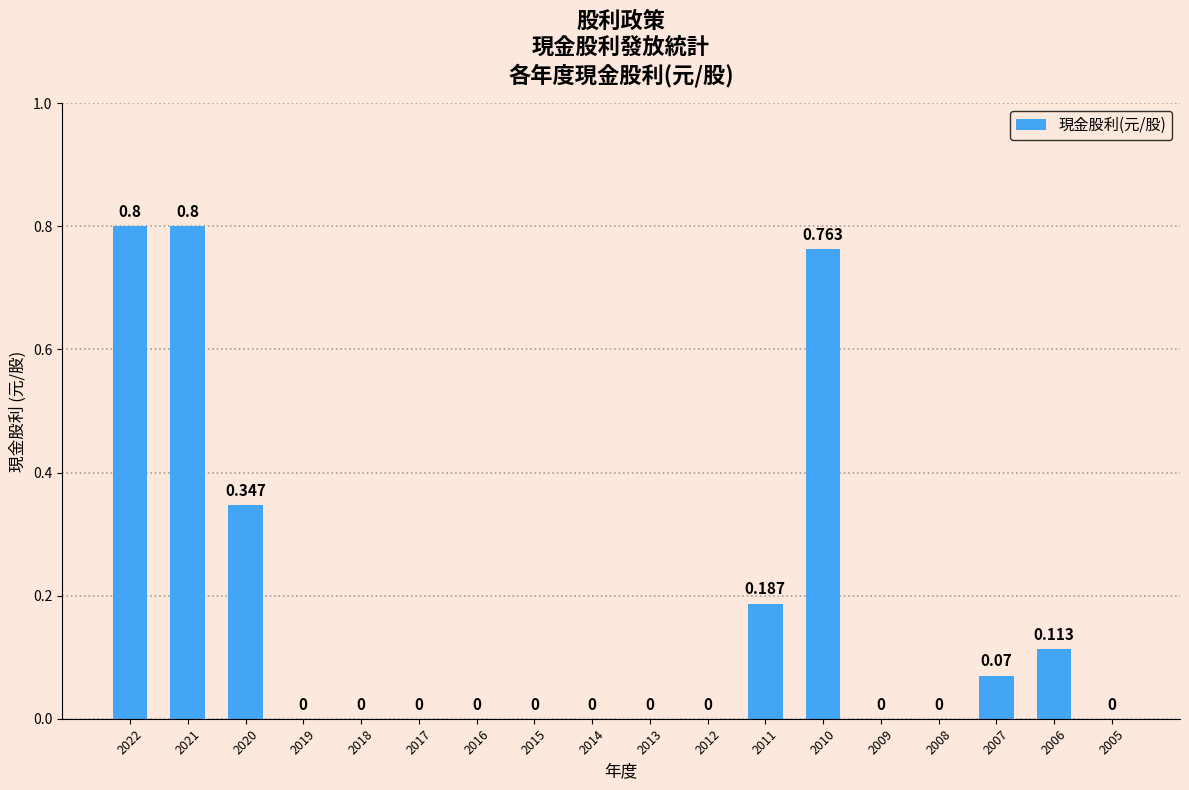

How many values are above zero?

7